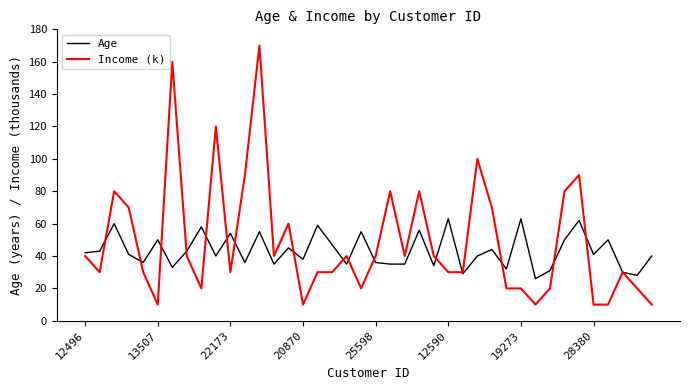

After their last crossing, which series has the higher values: Age or Income (k)?

Age